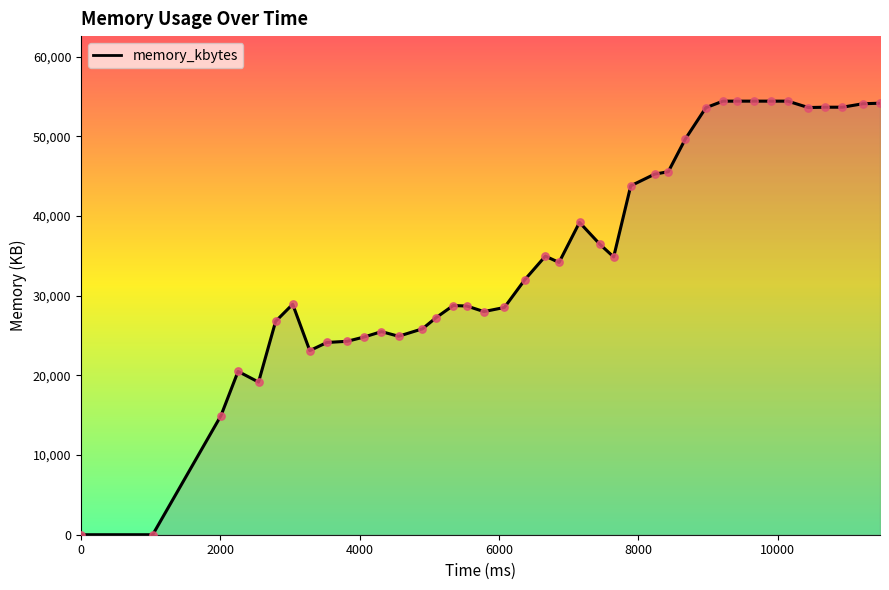

What is the maximum value shown in the chart?

54428